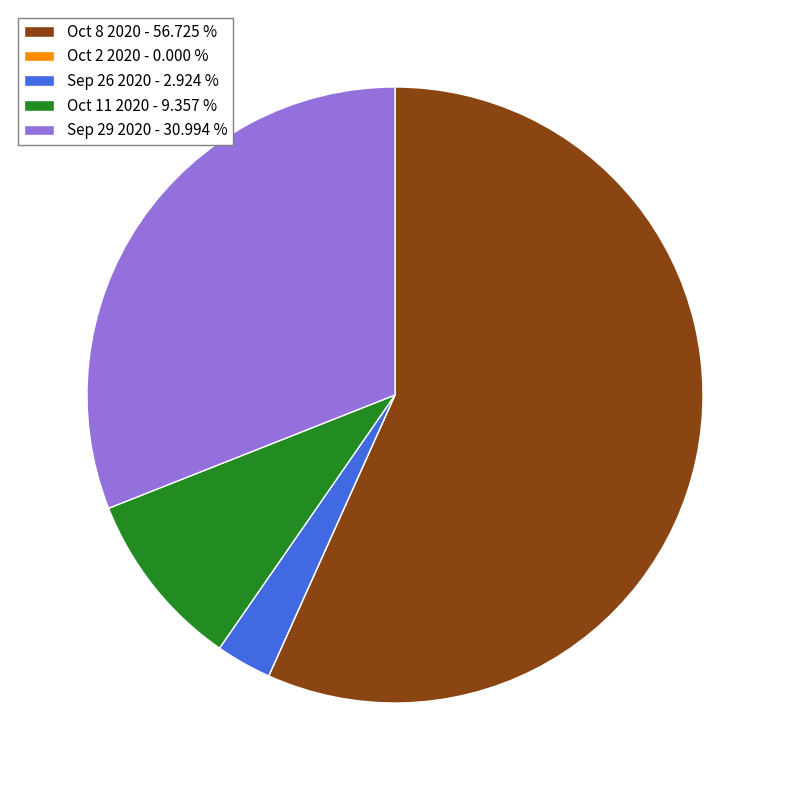

Which has a higher value, Oct 11 2020 - 9.357 % or Sep 26 2020 - 2.924 %?

Oct 11 2020 - 9.357 %